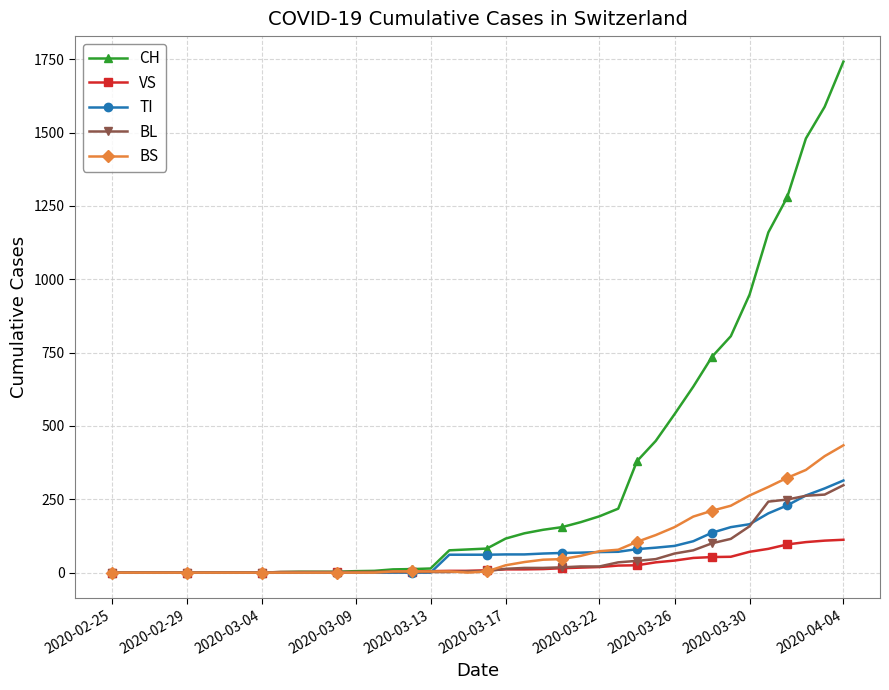

What are all the series names shown in the legend?

CH, VS, TI, BL, BS